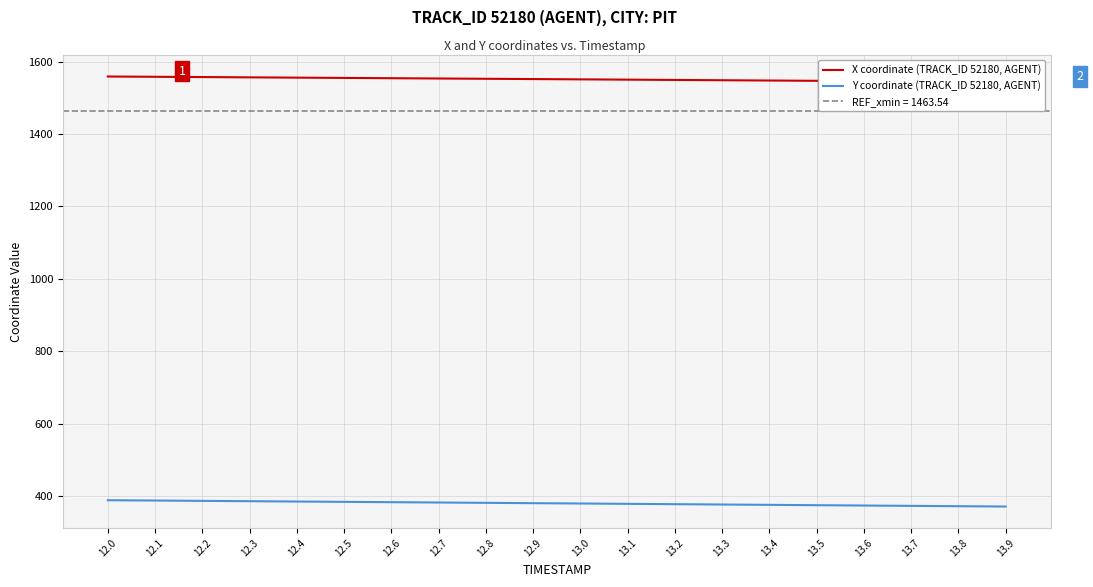

At which label is X coordinate (TRACK_ID 52180, AGENT) closest to 1551?

13.0